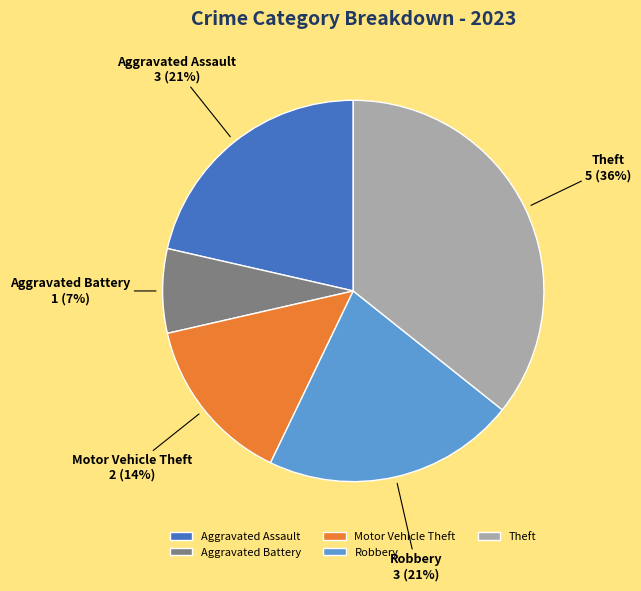

To the nearest percent, what portion does Motor Vehicle Theft represent?

14%